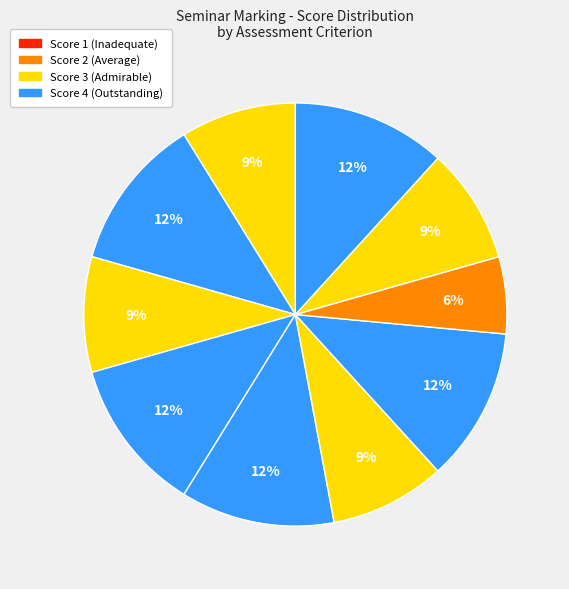

To the nearest percent, what is the average slice percentage?

10%